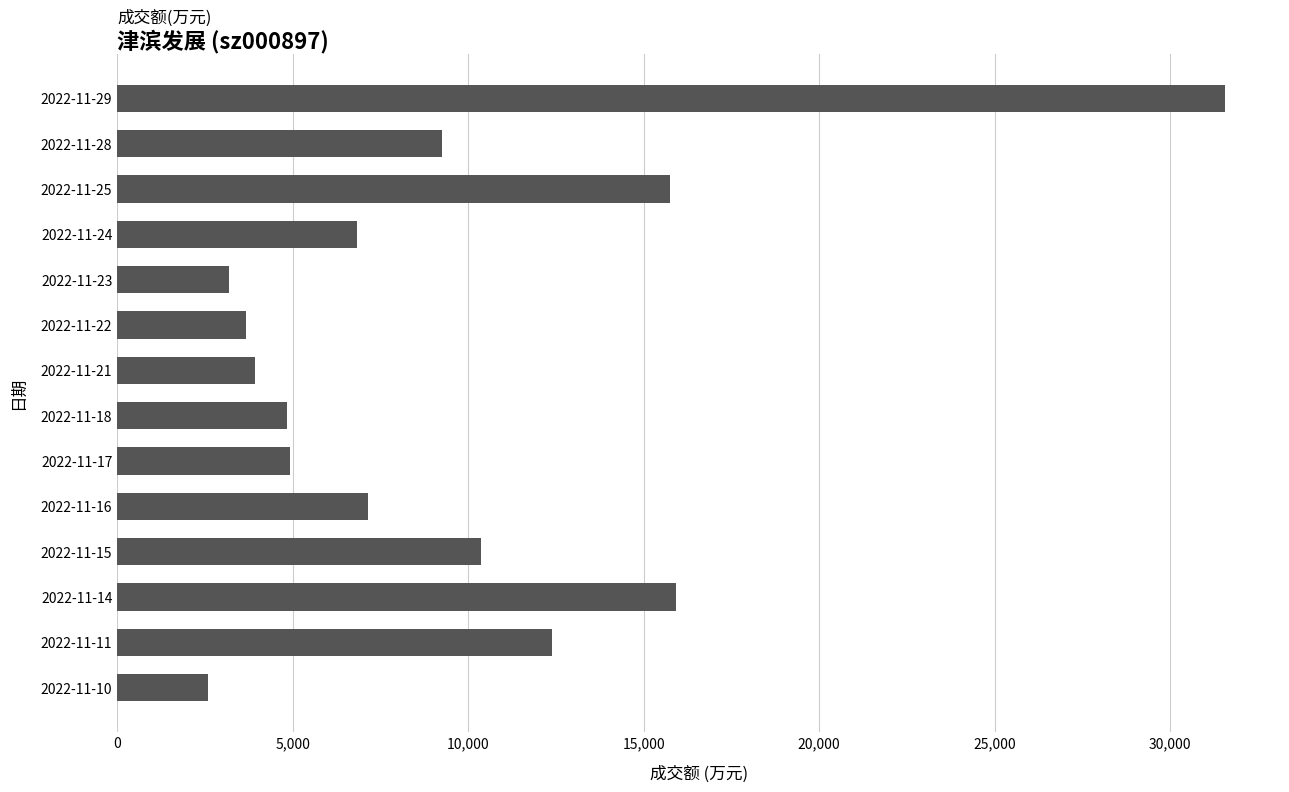

What is the change in value from 2022-11-23 to 2022-11-16?

+3938